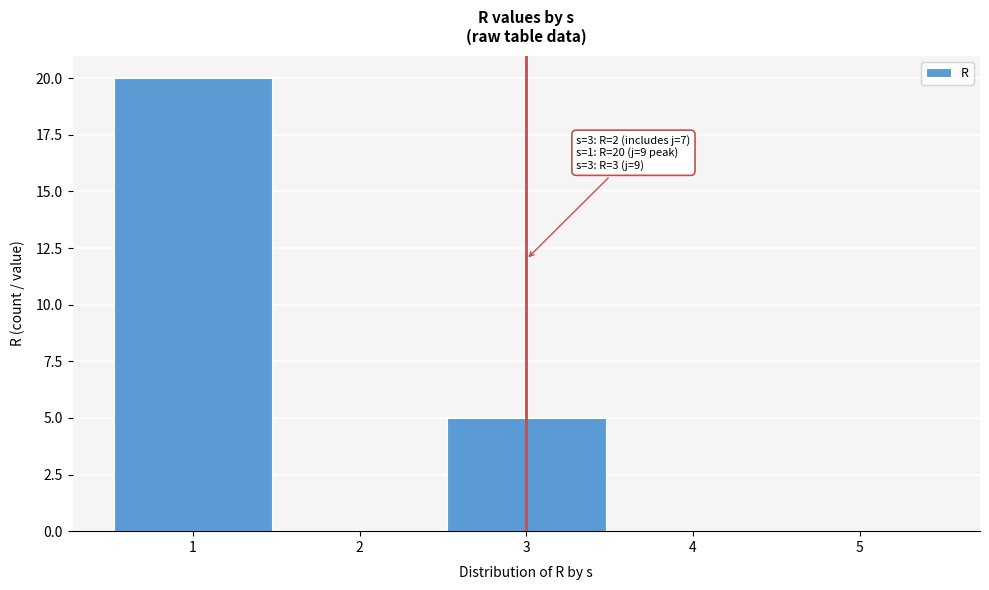

Reading left to right, transcribe all the data shown in this chart.

1=20	2=0	3=5	4=0	5=0